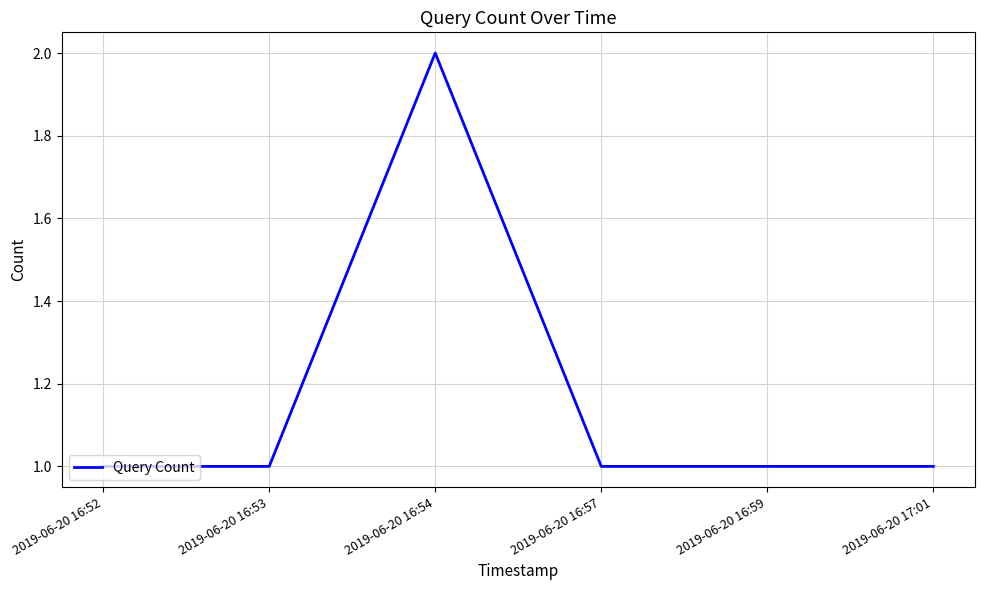

What position from the left is 2019-06-20 16:54?

3